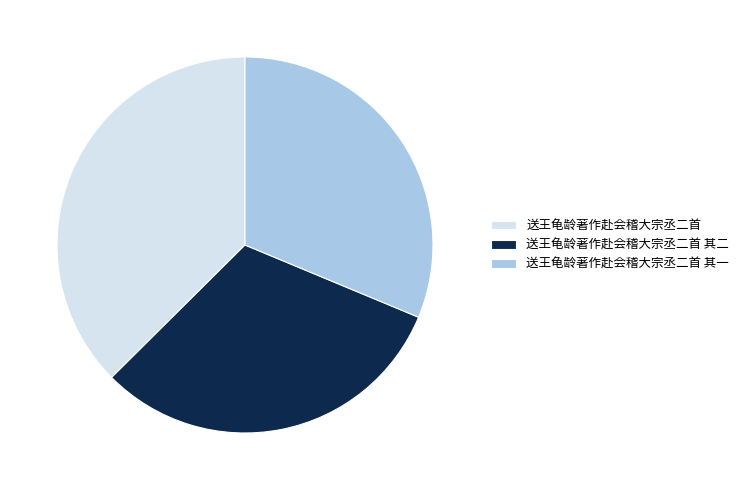

Approximately how many times larger is the value at 送王龟龄著作赴会稽大宗丞二首 compared to 送王龟龄著作赴会稽大宗丞二首 其二?

1.2